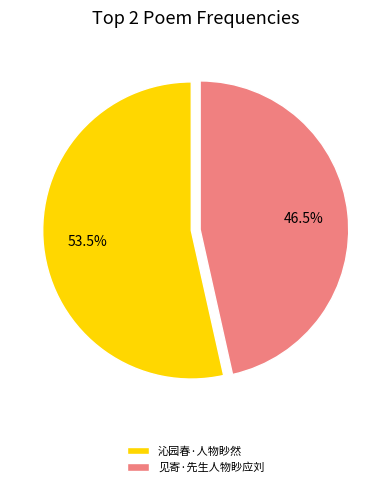

Approximately how many times larger is the value at 见寄·先生人物眇应刘 compared to 沁园春·人物眇然?

0.9